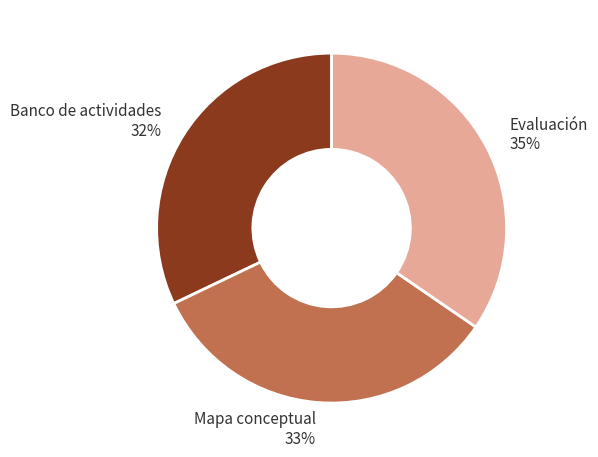

The Mapa conceptual slice represents 33% of the pie. True or false?

True